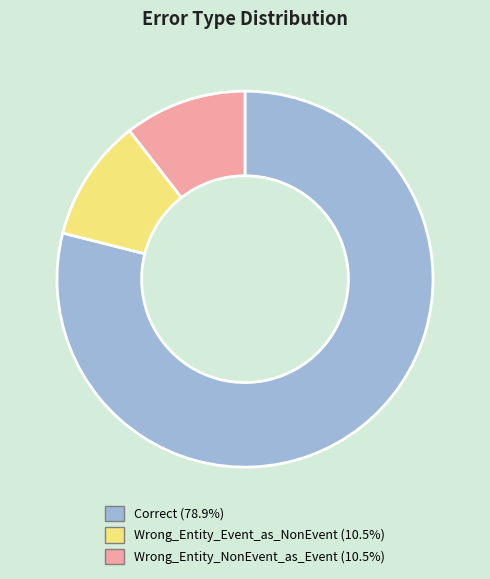

Do Wrong_Entity_Event_as_NonEvent and Correct together represent more than half of the pie?

Yes